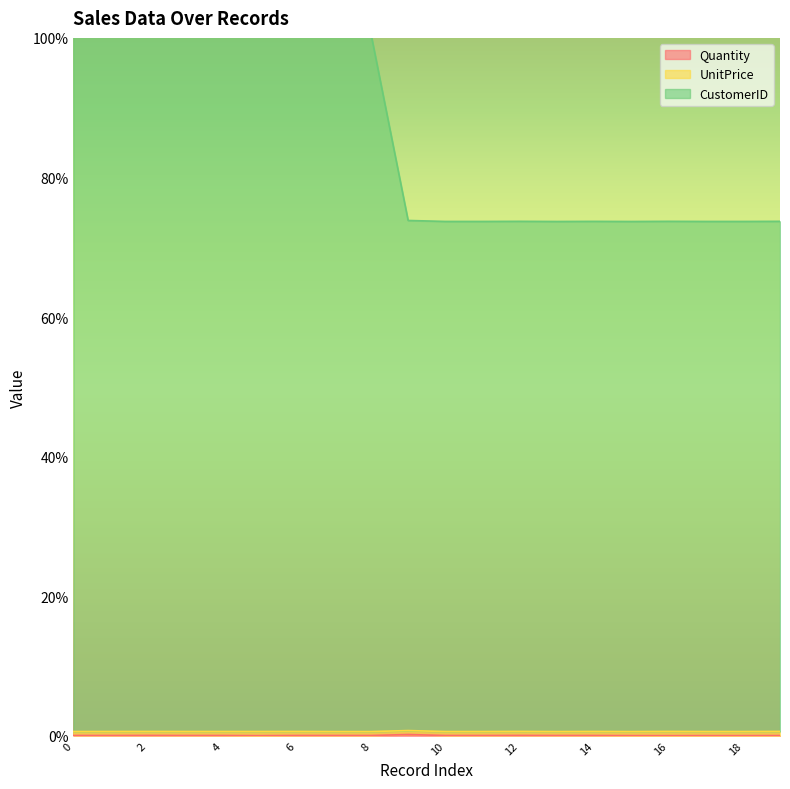

What is the greatest value displayed?

100.6